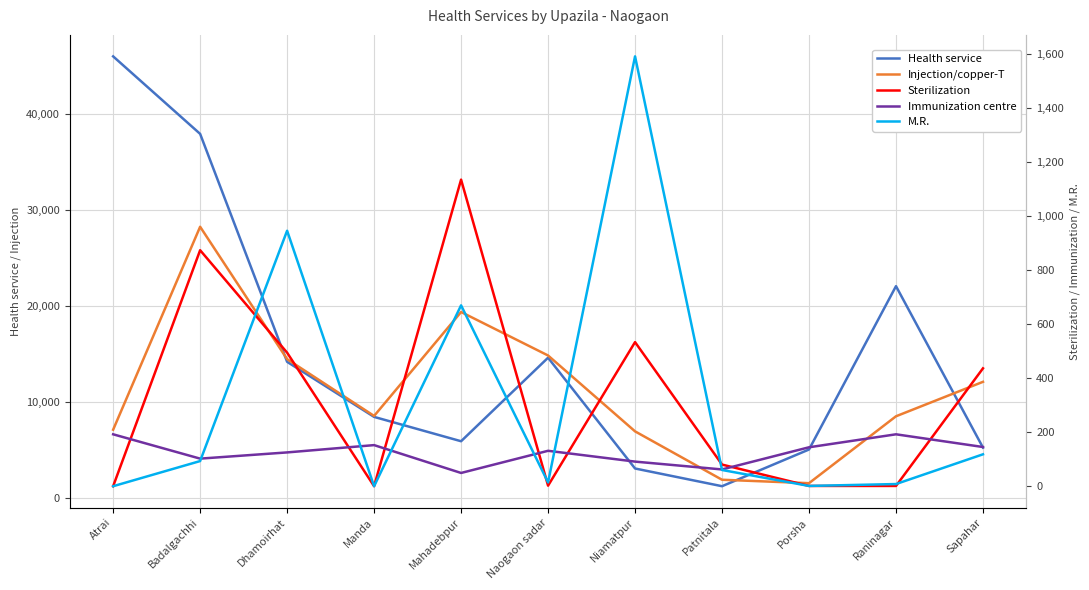

What is the greatest value displayed?

46000